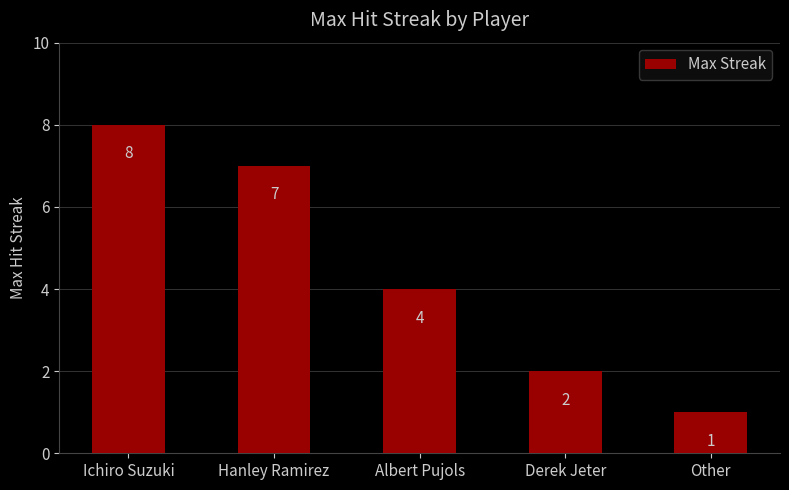

What is the ratio of the value at Derek Jeter to the value at Other?

2.0